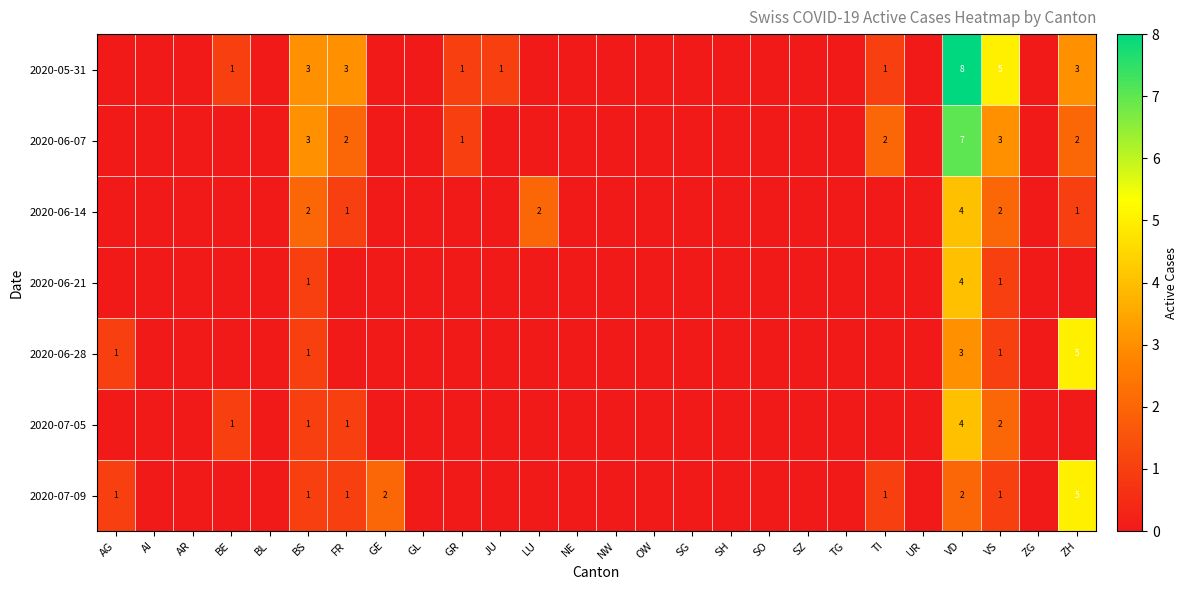

Is it true that 2020-06-28 equals 1 at AG?

True